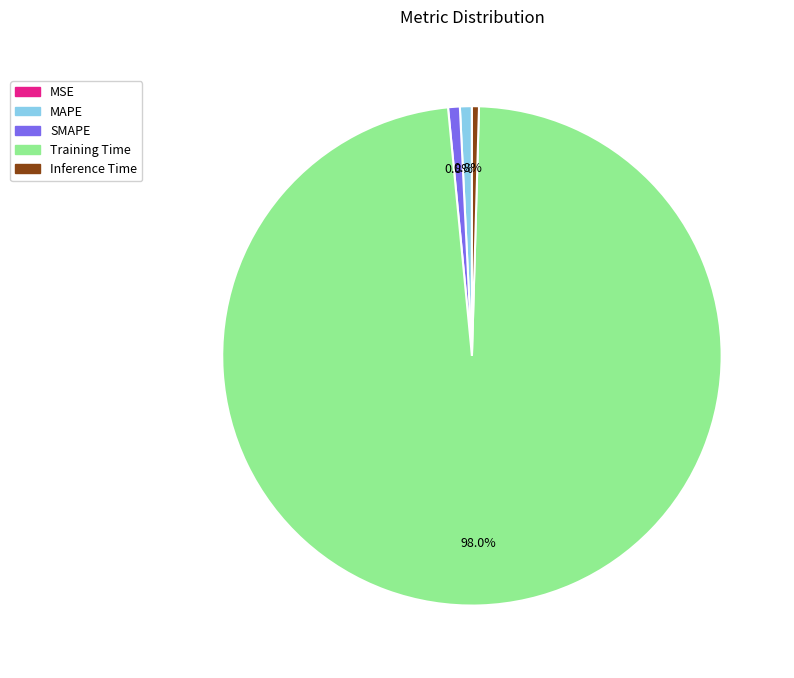

What is the largest slice in the pie chart?

Training Time